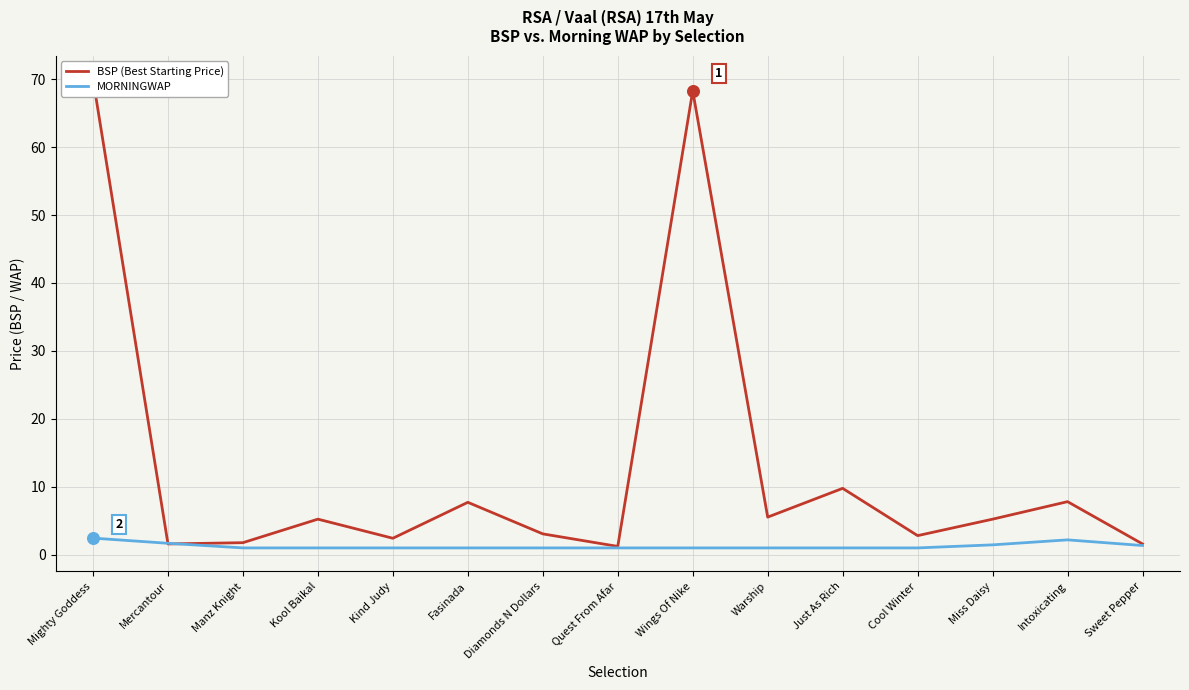

At which category is the sum across all series the highest?

Mighty Goddess